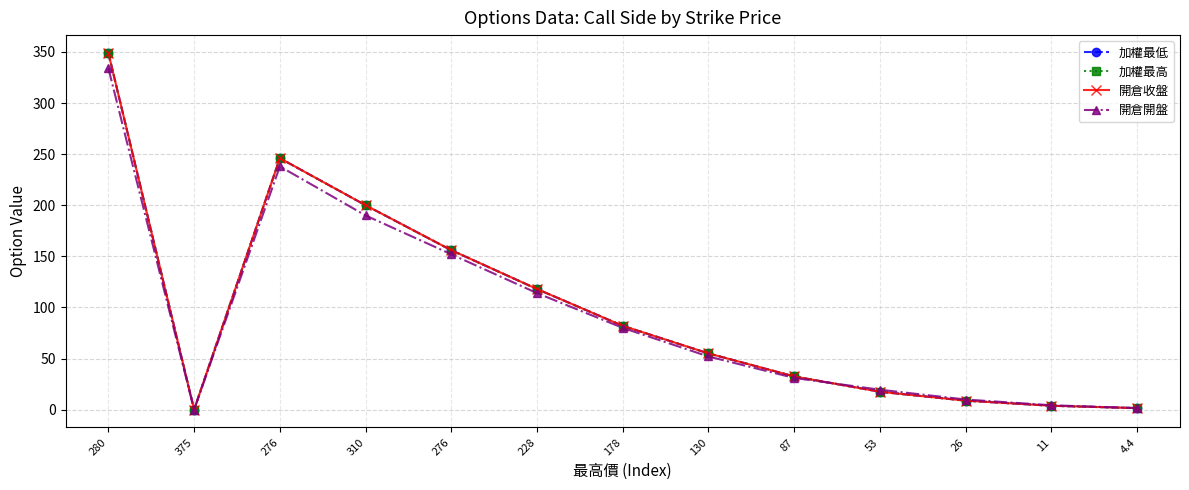

Does the chart have visible grid lines?

Yes